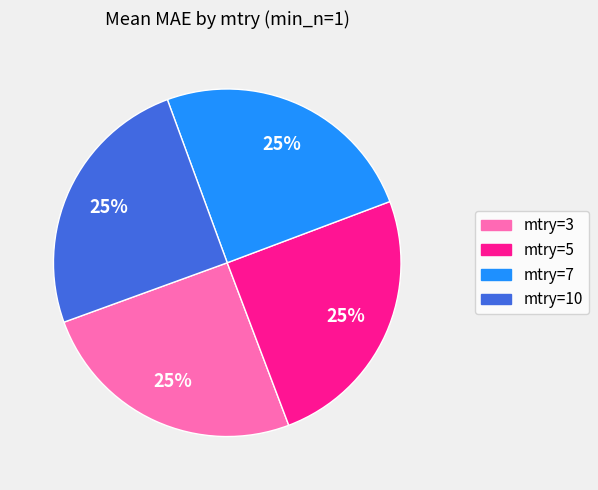

Is it true that mtry=7 is 18% of the pie?

False